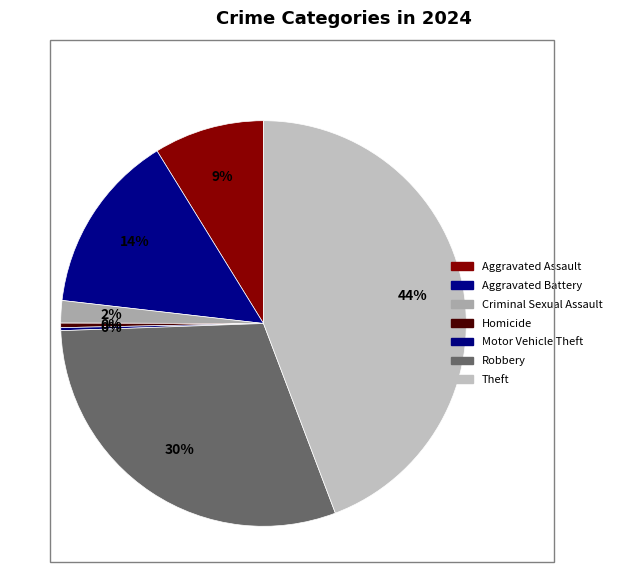

To the nearest percent, what portion does Robbery represent?

30%